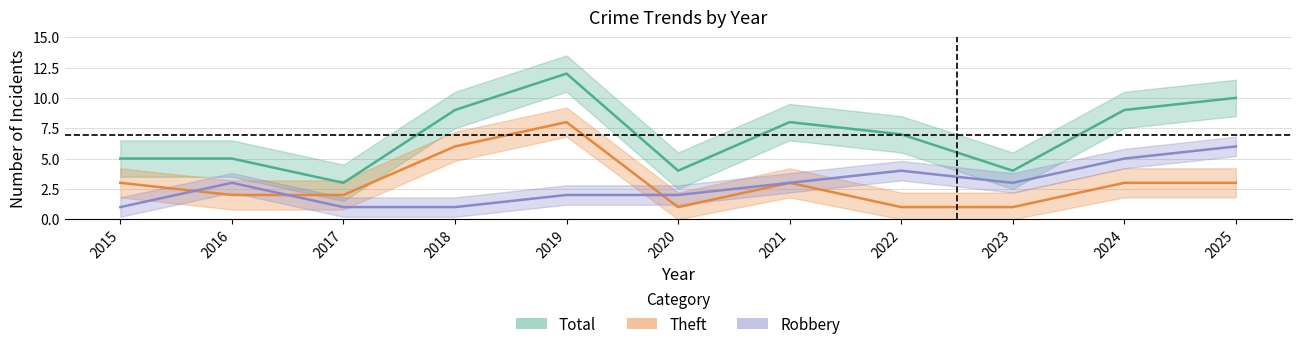

At which category does Total reach its first local valley?

2017